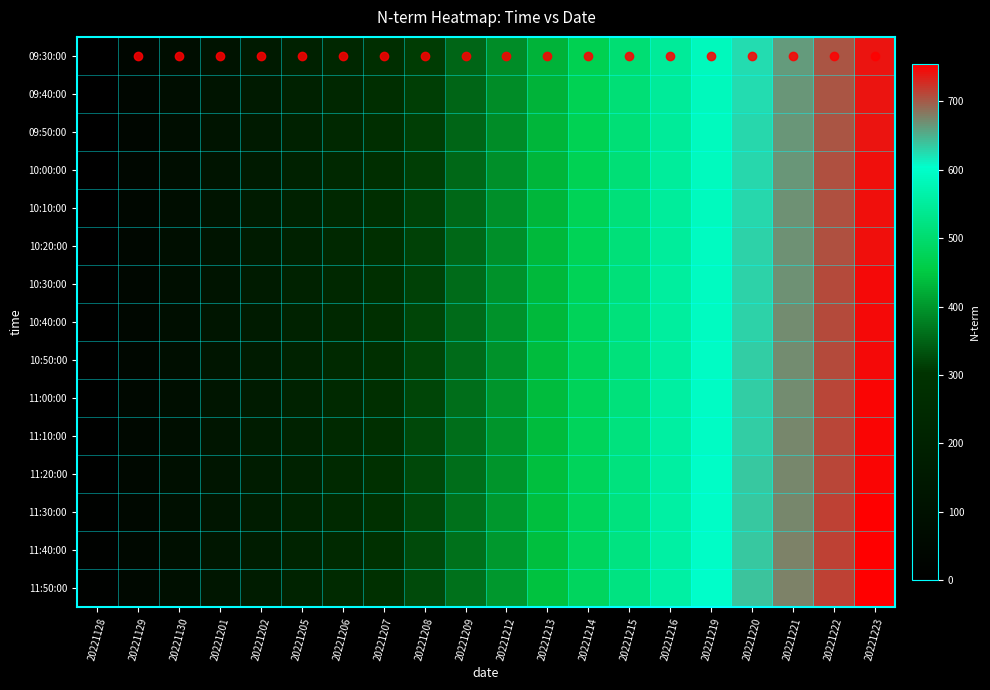

Reading right to left, extract all data points from this chart.

09:30:00: 20221223=741	20221222=702	20221221=663	20221220=624	20221219=585	20221216=546	20221215=507	20221214=468	20221213=429	20221212=390	20221209=351	20221208=312	20221207=273	20221206=234	20221205=195	20221202=156	20221201=117	20221130=78	20221129=39	20221128=0
09:40:00: 20221223=742	20221222=703	20221221=664	20221220=625	20221219=586	20221216=547	20221215=508	20221214=469	20221213=430	20221212=391	20221209=352	20221208=313	20221207=274	20221206=235	20221205=196	20221202=157	20221201=118	20221130=79	20221129=40	20221128=1
09:50:00: 20221223=743	20221222=704	20221221=665	20221220=626	20221219=587	20221216=548	20221215=509	20221214=470	20221213=431	20221212=392	20221209=353	20221208=314	20221207=275	20221206=236	20221205=197	20221202=158	20221201=119	20221130=80	20221129=41	20221128=2
10:00:00: 20221223=744	20221222=705	20221221=666	20221220=627	20221219=588	20221216=549	20221215=510	20221214=471	20221213=432	20221212=393	20221209=354	20221208=315	20221207=276	20221206=237	20221205=198	20221202=159	20221201=120	20221130=81	20221129=42	20221128=3
10:10:00: 20221223=745	20221222=706	20221221=667	20221220=628	20221219=589	20221216=550	20221215=511	20221214=472	20221213=433	20221212=394	20221209=355	20221208=316	20221207=277	20221206=238	20221205=199	20221202=160	20221201=121	20221130=82	20221129=43	20221128=4
10:20:00: 20221223=746	20221222=707	20221221=668	20221220=629	20221219=590	20221216=551	20221215=512	20221214=473	20221213=434	20221212=395	20221209=356	20221208=317	20221207=278	20221206=239	20221205=200	20221202=161	20221201=122	20221130=83	20221129=44	20221128=5
10:30:00: 20221223=747	20221222=708	20221221=669	20221220=630	20221219=591	20221216=552	20221215=513	20221214=474	20221213=435	20221212=396	20221209=357	20221208=318	20221207=279	20221206=240	20221205=201	20221202=162	20221201=123	20221130=84	20221129=45	20221128=6
10:40:00: 20221223=748	20221222=709	20221221=670	20221220=631	20221219=592	20221216=553	20221215=514	20221214=475	20221213=436	20221212=397	20221209=358	20221208=319	20221207=280	20221206=241	20221205=202	20221202=163	20221201=124	20221130=85	20221129=46	20221128=7
10:50:00: 20221223=749	20221222=710	20221221=671	20221220=632	20221219=593	20221216=554	20221215=515	20221214=476	20221213=437	20221212=398	20221209=359	20221208=320	20221207=281	20221206=242	20221205=203	20221202=164	20221201=125	20221130=86	20221129=47	20221128=8
11:00:00: 20221223=750	20221222=711	20221221=672	20221220=633	20221219=594	20221216=555	20221215=516	20221214=477	20221213=438	20221212=399	20221209=360	20221208=321	20221207=282	20221206=243	20221205=204	20221202=165	20221201=126	20221130=87	20221129=48	20221128=9
11:10:00: 20221223=751	20221222=712	20221221=673	20221220=634	20221219=595	20221216=556	20221215=517	20221214=478	20221213=439	20221212=400	20221209=361	20221208=322	20221207=283	20221206=244	20221205=205	20221202=166	20221201=127	20221130=88	20221129=49	20221128=10
11:20:00: 20221223=752	20221222=713	20221221=674	20221220=635	20221219=596	20221216=557	20221215=518	20221214=479	20221213=440	20221212=401	20221209=362	20221208=323	20221207=284	20221206=245	20221205=206	20221202=167	20221201=128	20221130=89	20221129=50	20221128=11
11:30:00: 20221223=753	20221222=714	20221221=675	20221220=636	20221219=597	20221216=558	20221215=519	20221214=480	20221213=441	20221212=402	20221209=363	20221208=324	20221207=285	20221206=246	20221205=207	20221202=168	20221201=129	20221130=90	20221129=51	20221128=12
11:40:00: 20221223=754	20221222=715	20221221=676	20221220=637	20221219=598	20221216=559	20221215=520	20221214=481	20221213=442	20221212=403	20221209=364	20221208=325	20221207=286	20221206=247	20221205=208	20221202=169	20221201=130	20221130=91	20221129=52	20221128=13
11:50:00: 20221223=755	20221222=716	20221221=677	20221220=638	20221219=599	20221216=560	20221215=521	20221214=482	20221213=443	20221212=404	20221209=365	20221208=326	20221207=287	20221206=248	20221205=209	20221202=170	20221201=131	20221130=92	20221129=53	20221128=14